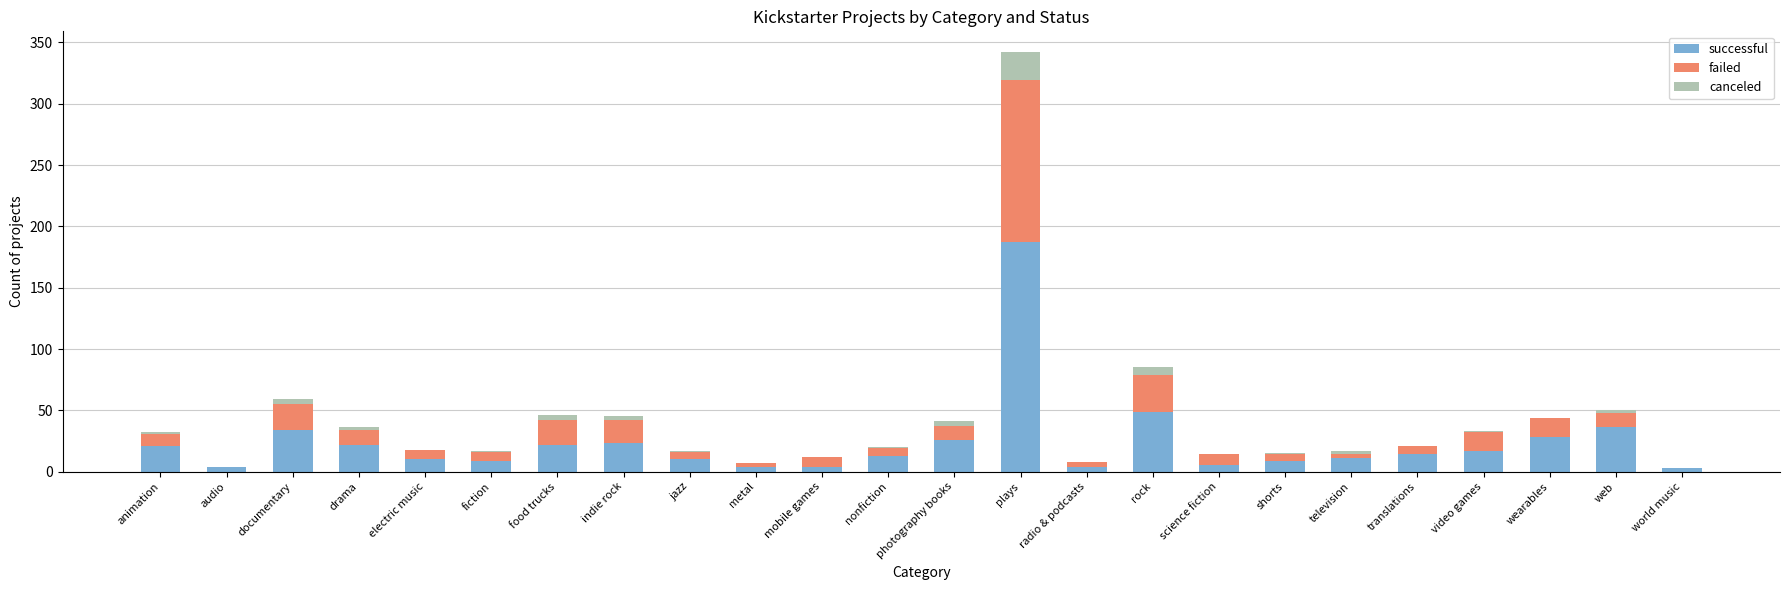

How many series are shown in this chart?

3